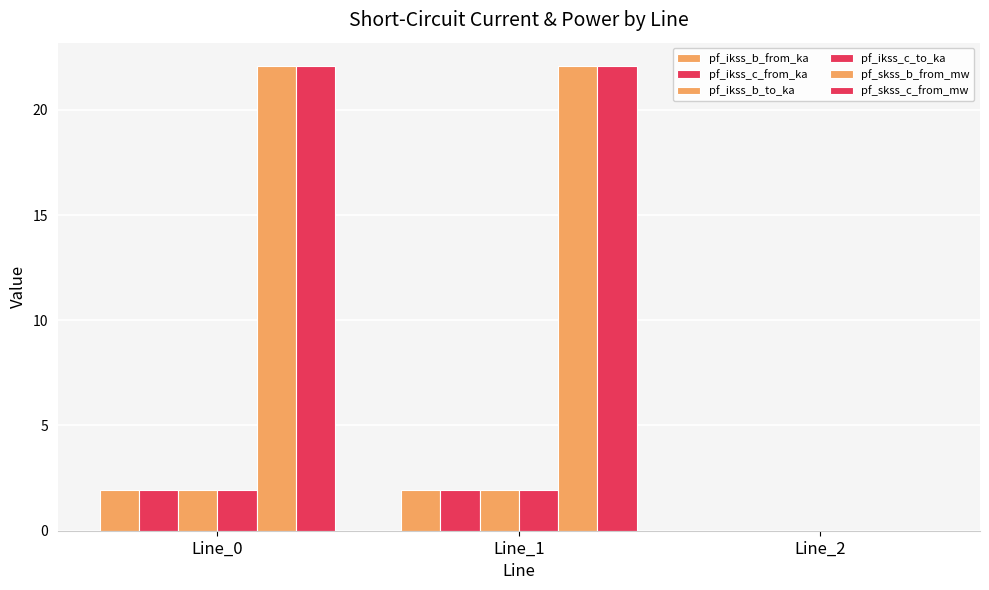

Where is pf_ikss_b_to_ka nearest to the value 0?

Line_2